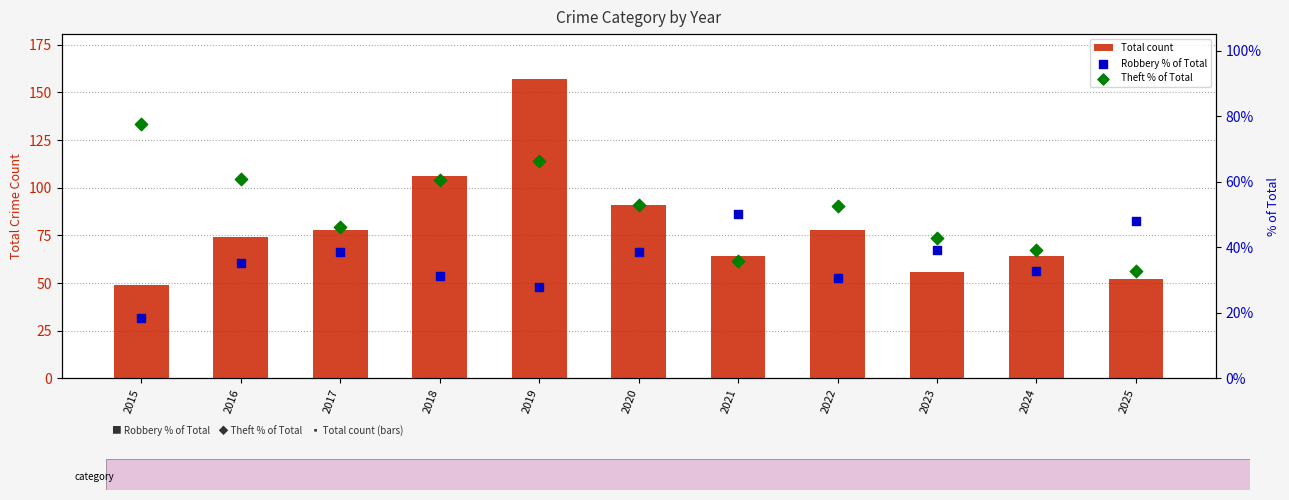

What are all the series names shown in the legend?

Total count, Robbery % of Total, Theft % of Total